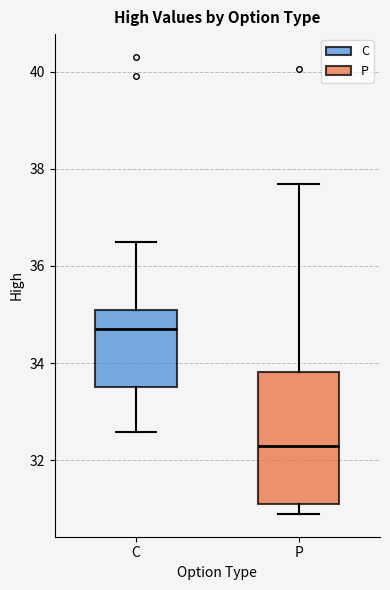

Where does the lower whisker of the box for P end on the y-axis? The values are not printed on the chart, so give them approximately, as read against the axis.

31.0